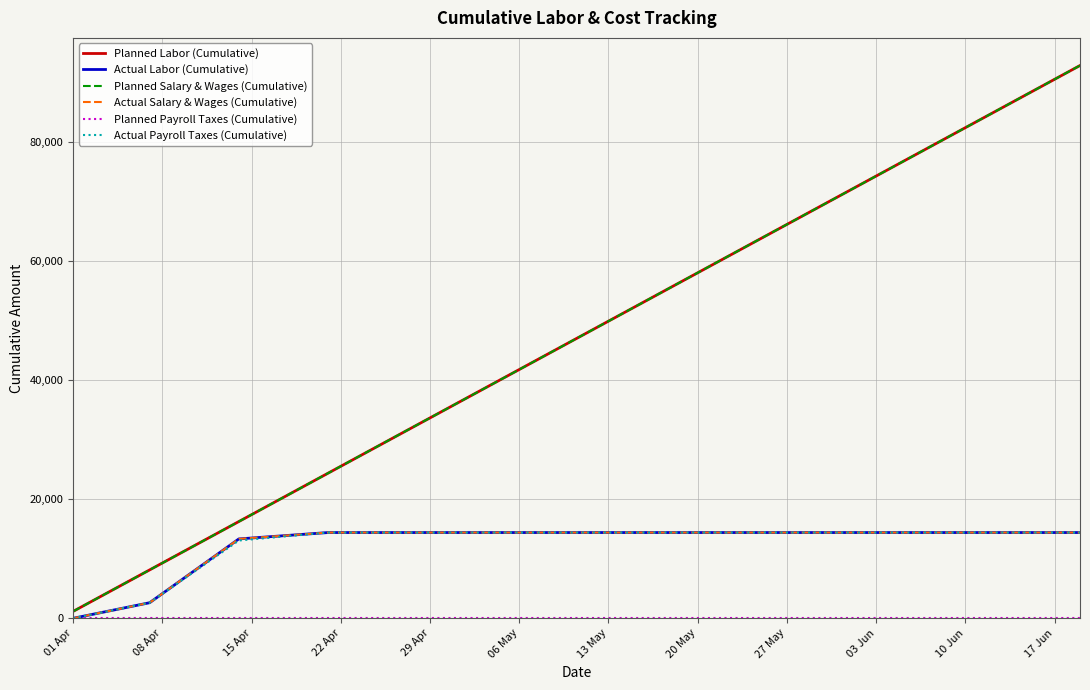

Does the chart display data point markers on the line(s)?

No